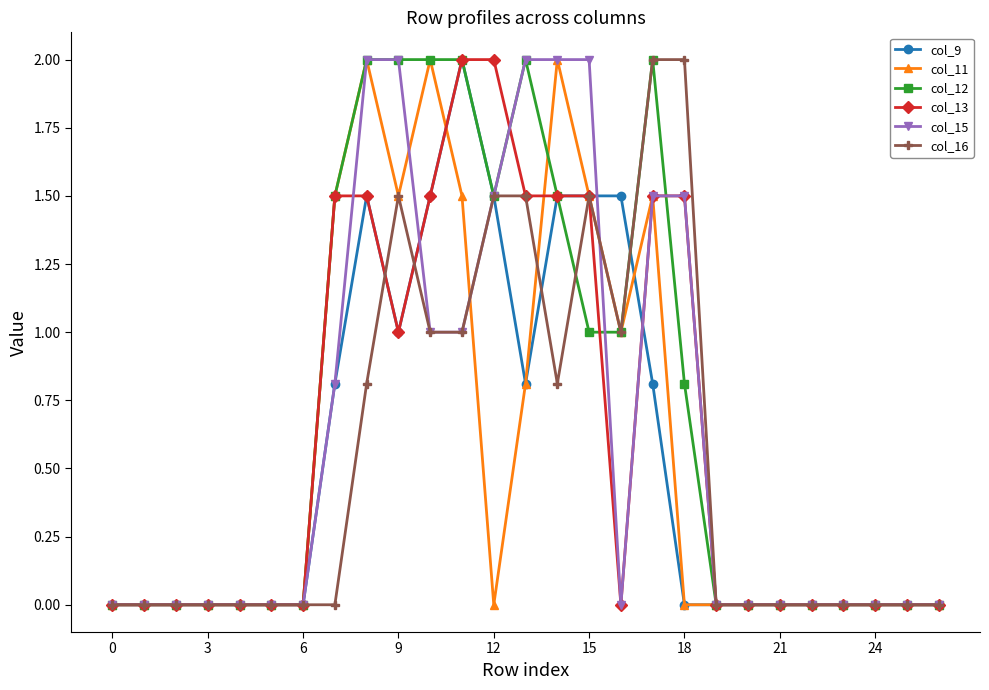

What is the value of the col_12 point at the 8th from the left?

1.5